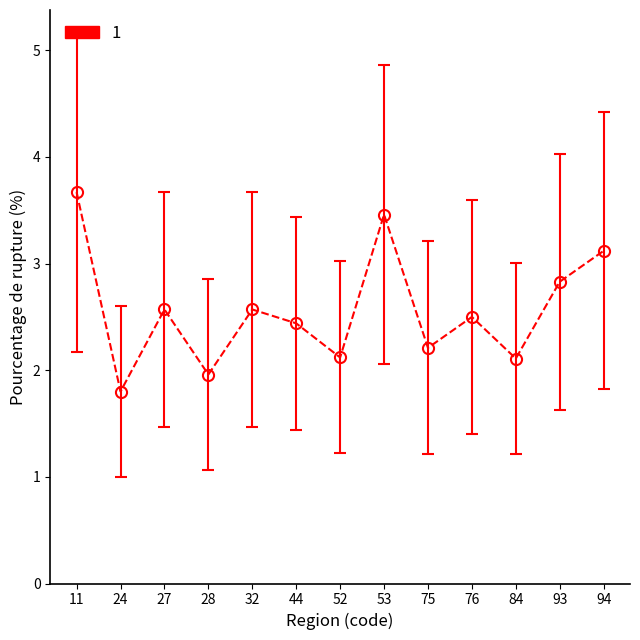

What is the difference between the maximum and minimum values?

1.9